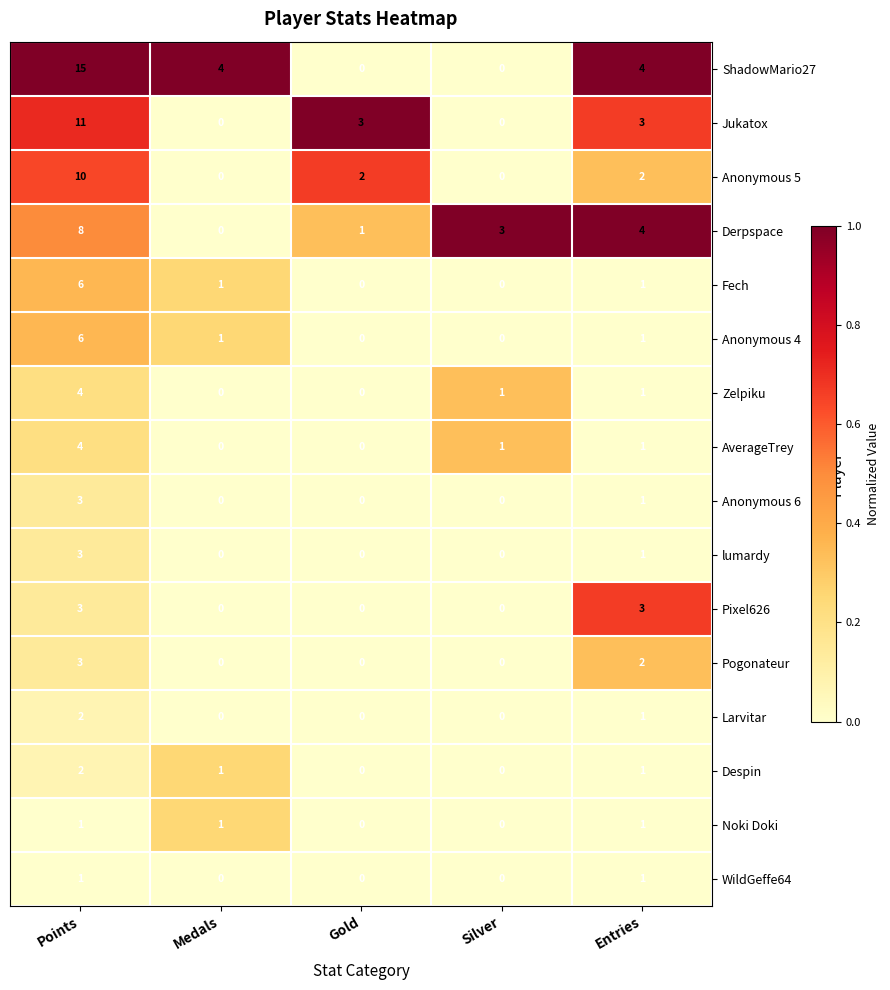

The Noki Doki series shows 1 at Medals. True or false?

True